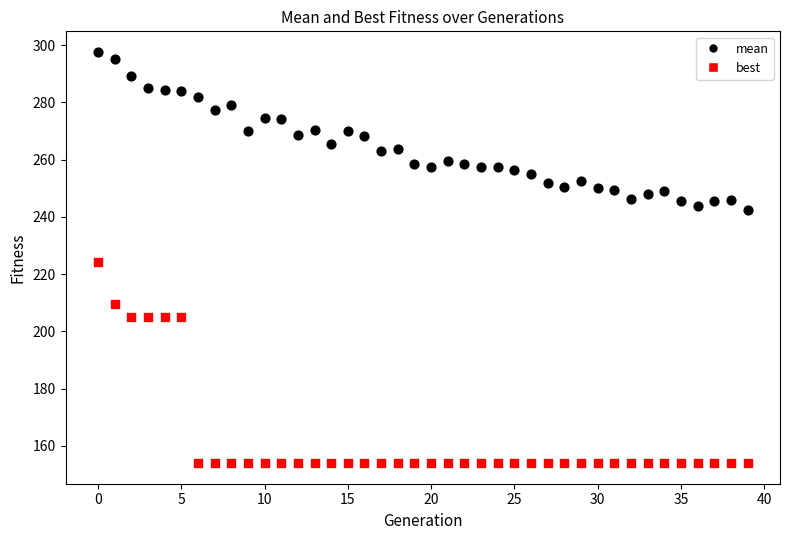

What are all the series names shown in the legend?

mean, best